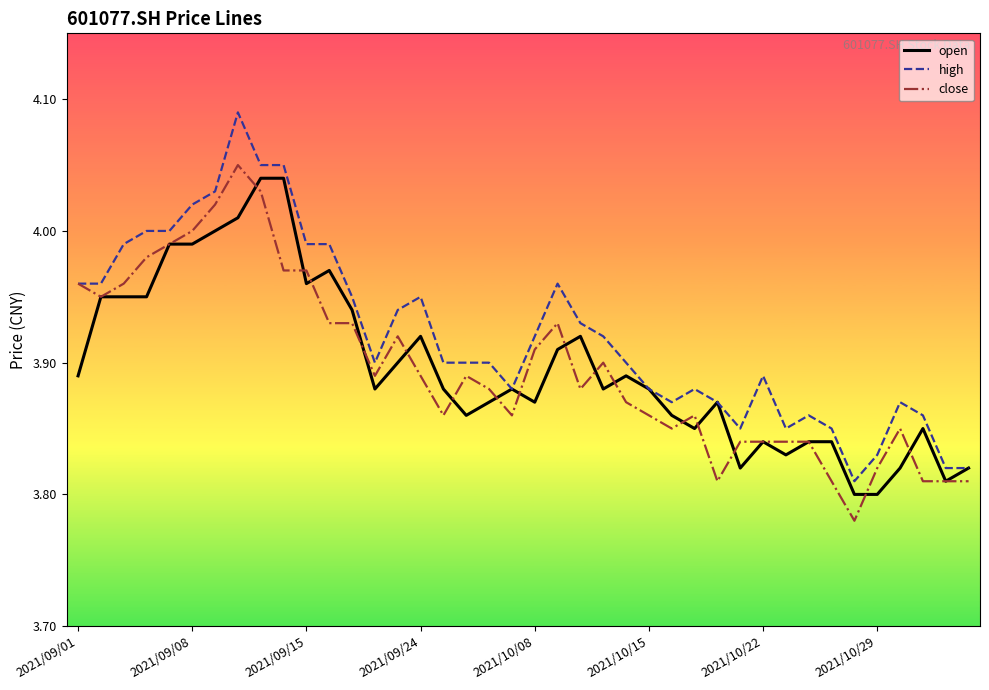

Which series has the largest total across all categories?

high